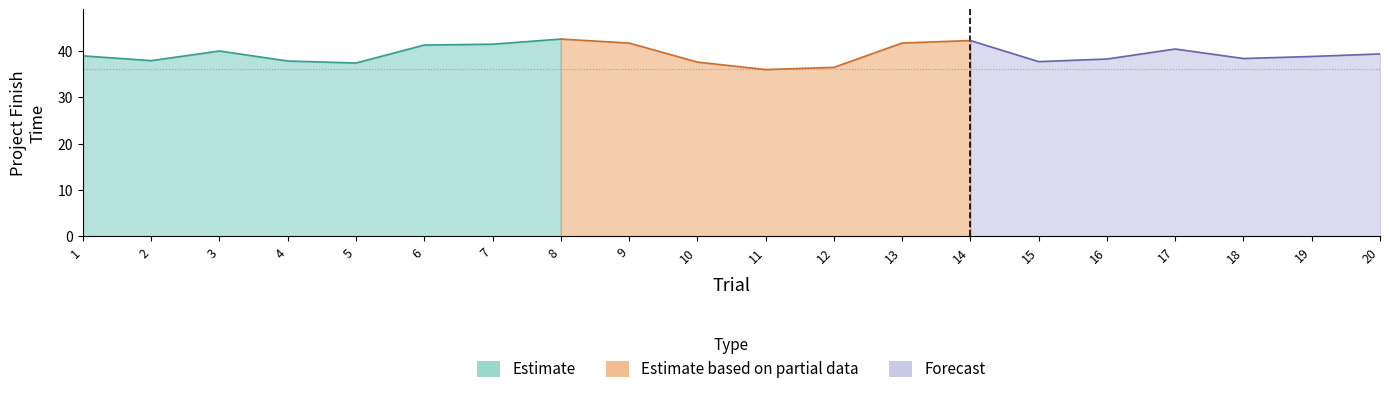

What is the difference between the Project Finish Time values at 2 and 18?

0.5